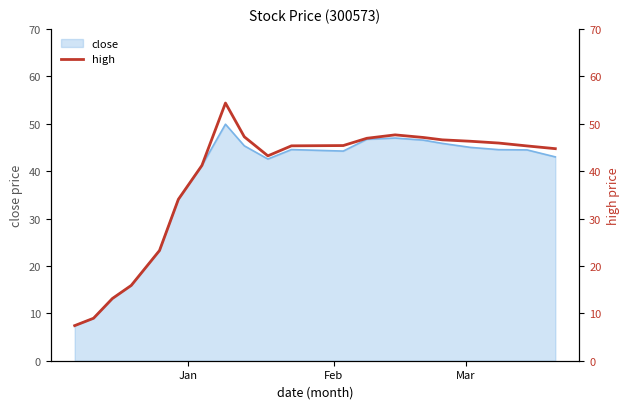

Does the chart display data point markers on the line(s)?

No